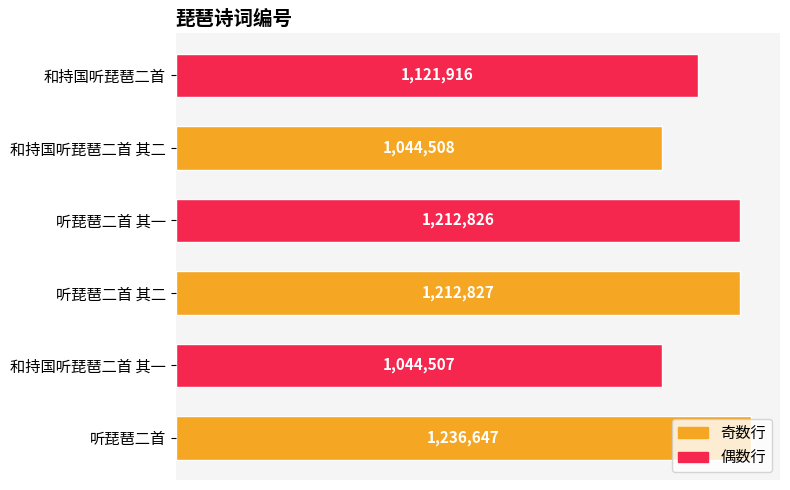

Rank the categories by value from highest to lowest.

听琵琶二首, 听琵琶二首 其二, 听琵琶二首 其一, 和持国听琵琶二首, 和持国听琵琶二首 其二, 和持国听琵琶二首 其一